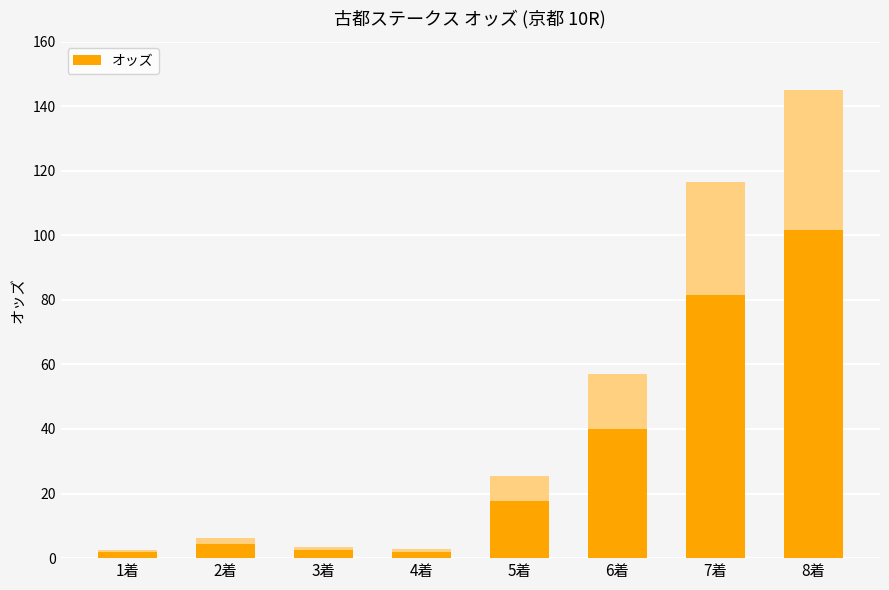

How many data points does each series have?

8